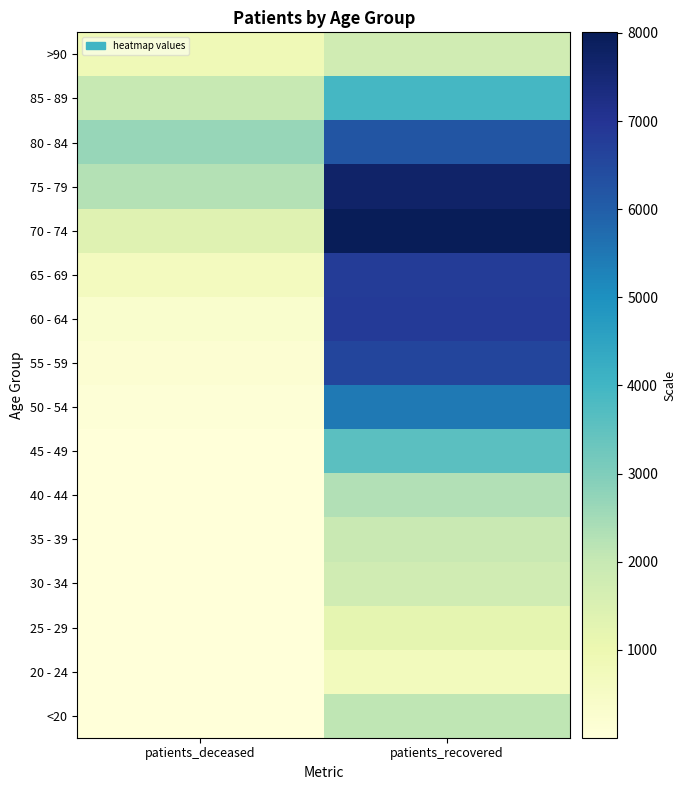

At how many categories does at least one series exceed 7600?

1